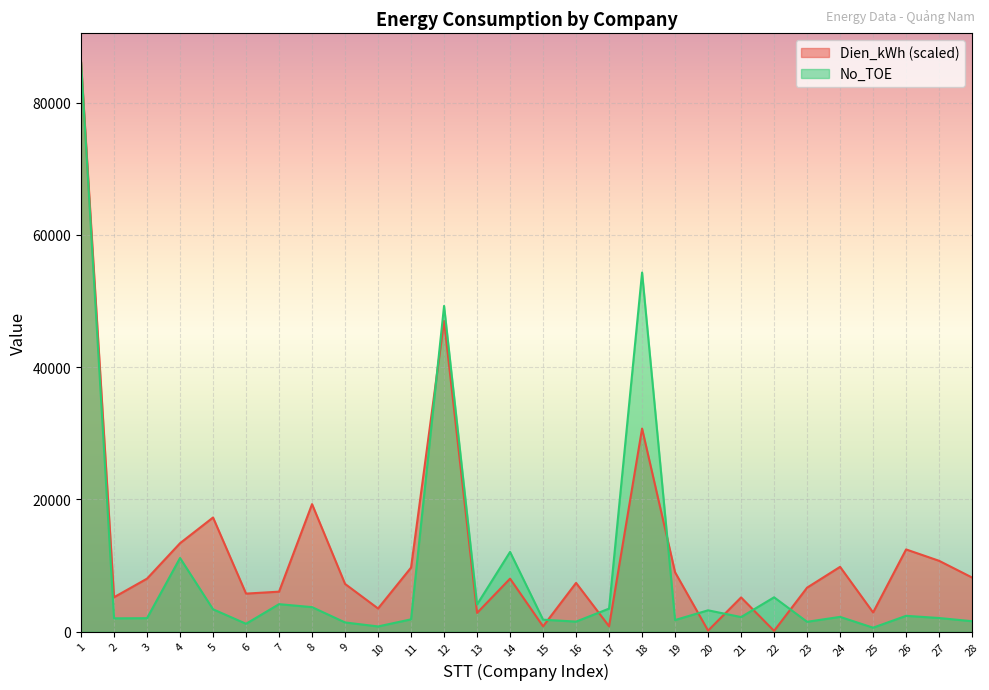

Reading left to right, extract all data points from this chart.

Dien_kWh: 1=86188.4	2=5198.3	3=8011.9	4=13369.6	5=17259.2	6=5745.5	7=6040.6	8=19282.5	9=7212.7	10=3495.6	11=9683.2	12=46997.6	13=2822.3	14=8007.8	15=794.9	16=7366.6	17=803.0	18=30715.6	19=8972.7	20=150.1	21=5167.3	22=110.0	23=6647.7	24=9793.7	25=2895.1	26=12428.9	27=10708.5	28=8177.8
No_TOE: 1=86188.4	2=2004.8	3=2028.6	4=11131.9	5=3374.9	6=1183.1	7=4149.4	8=3699.8	9=1383.9	10=778.1	11=1853.0	12=49263.1	13=4099.6	14=12051.2	15=1801.0	16=1510.2	17=3478.4	18=54314.3	19=1750.0	20=3220.8	21=2197.4	22=5186.3	23=1482.3	24=2226.4	25=589.5	26=2384.8	27=2054.7	28=1569.1